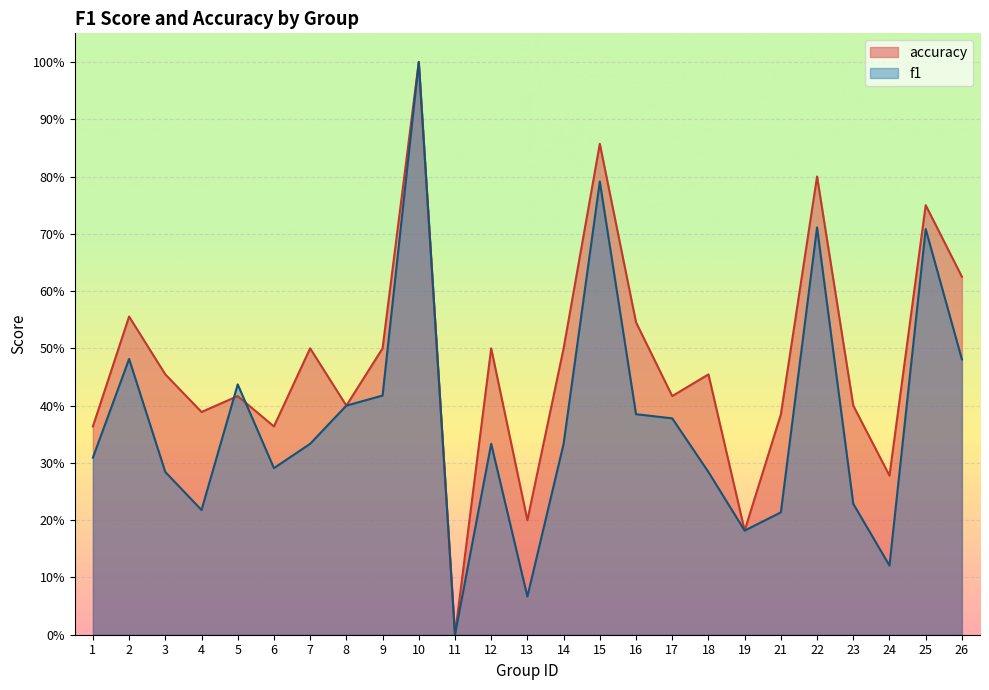

Which series has the largest range (max minus min)?

f1